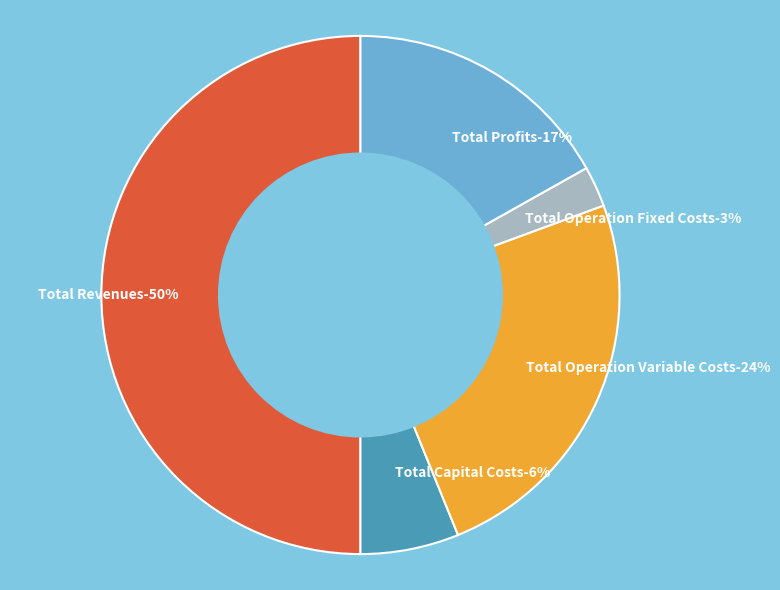

Is there a majority slice in this chart?

No